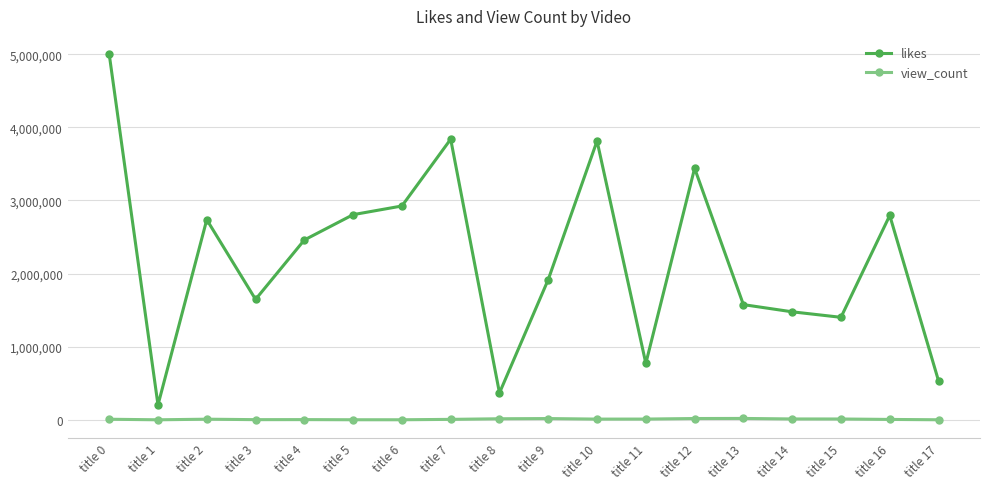

Rank the series by their maximum value, from highest to lowest.

likes, view_count